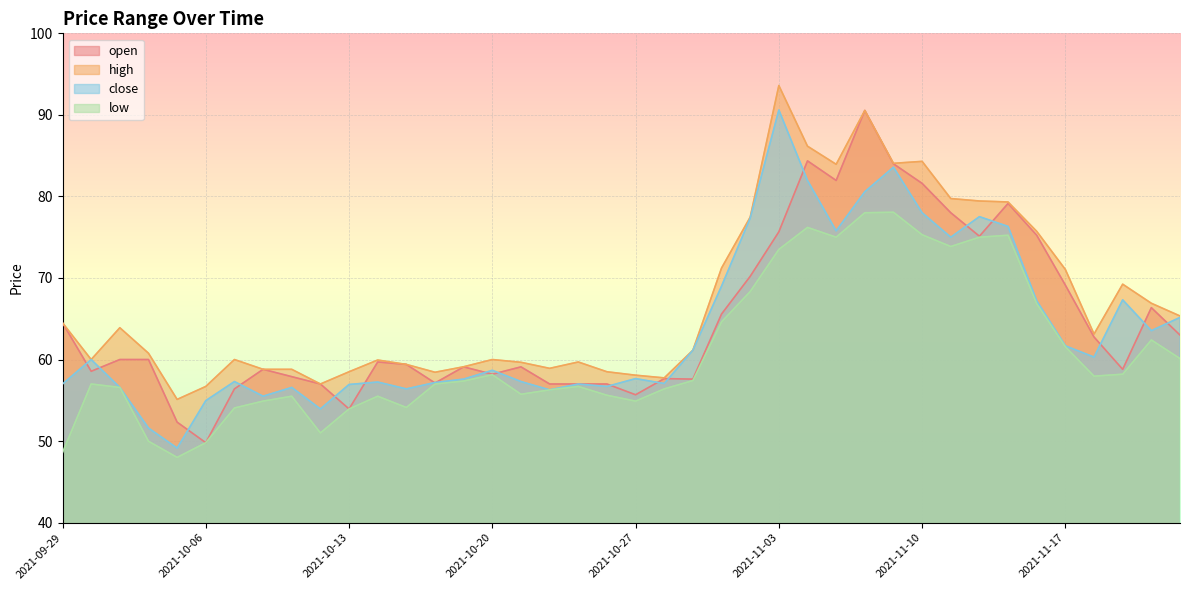

What is the difference between the maximum and second lowest values in the close series?

39.0